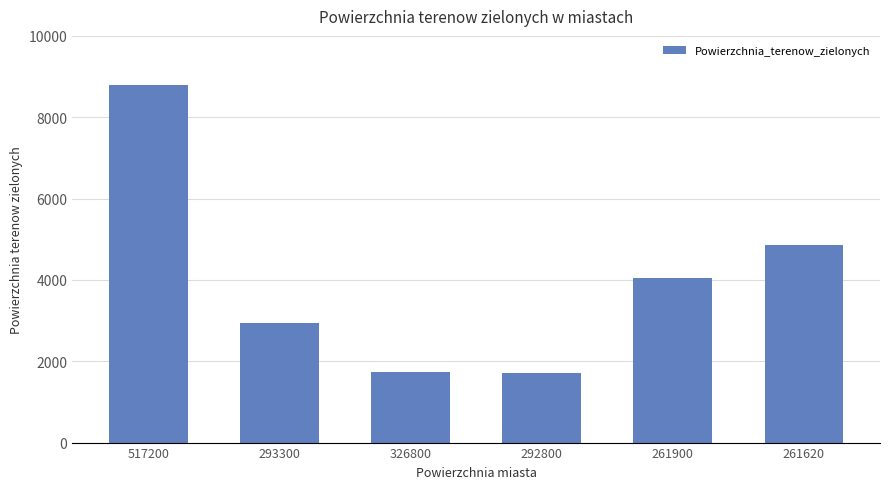

What is the minimum value shown in the chart?

1703